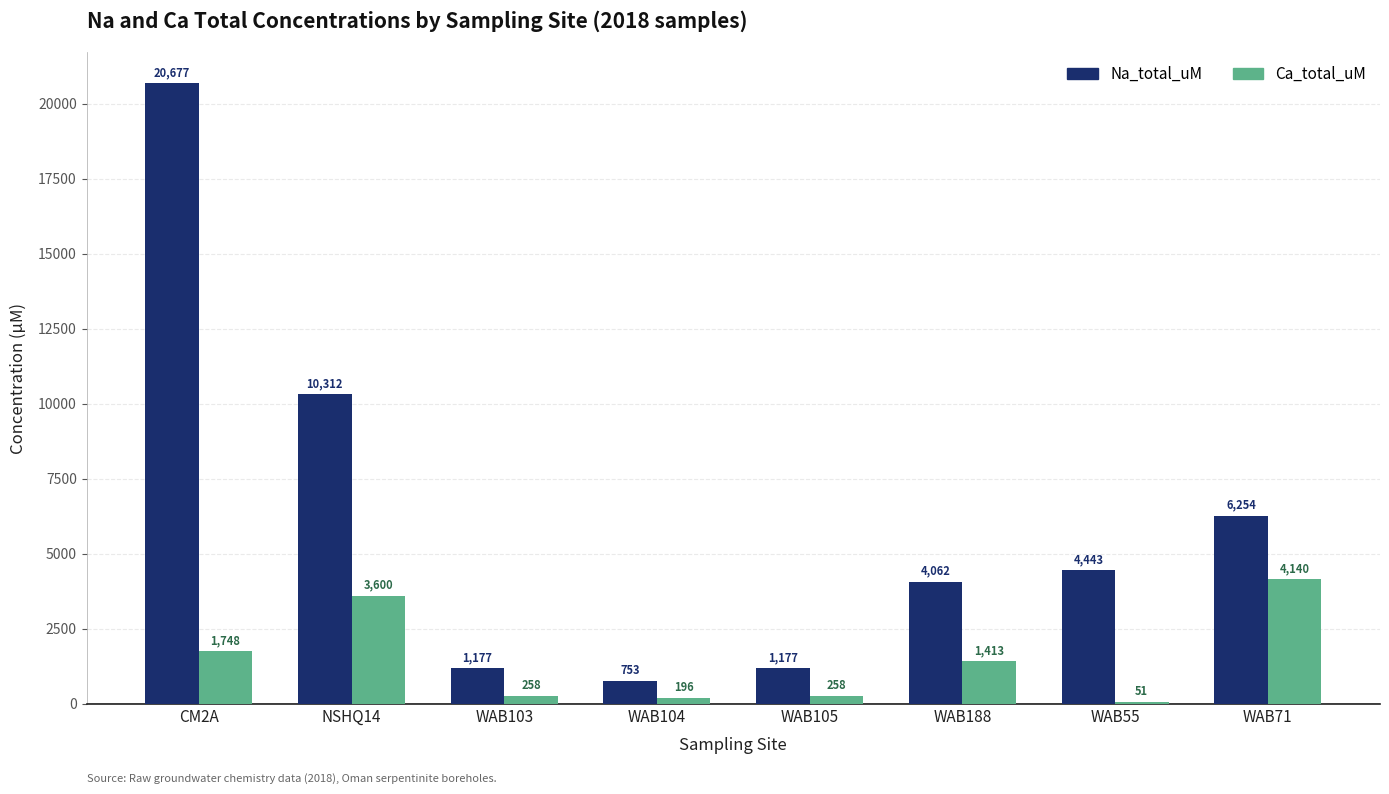

What is the average value of the Na_total_uM series?

6106.8